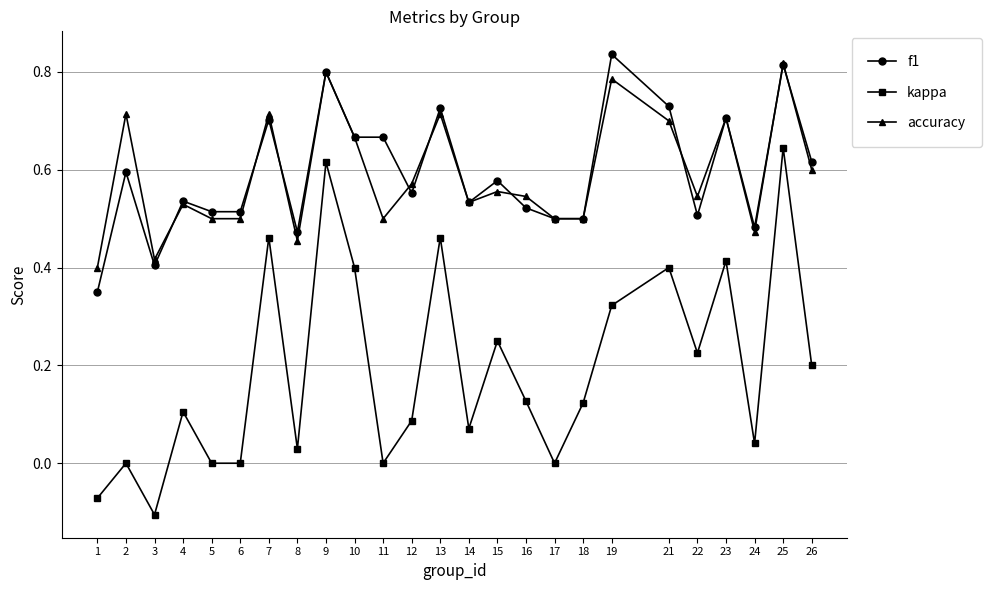

At which category does the chart reach its minimum across all series?

3